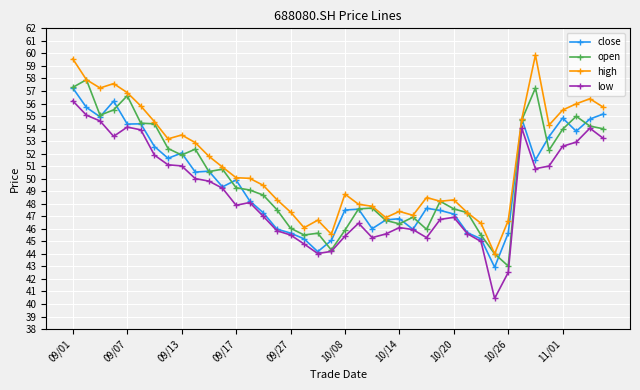

In low, how many points are lower than both neighbors (excluding endpoints)?

7